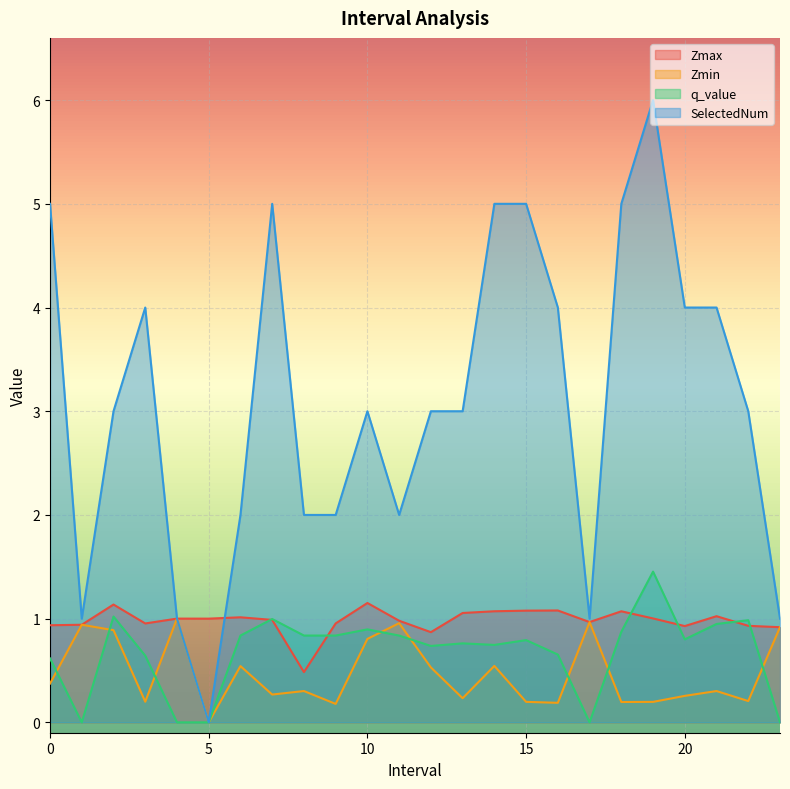

Is the value of SelectedNum at 1.0 greater than the value of Zmin at 15.0?

Yes